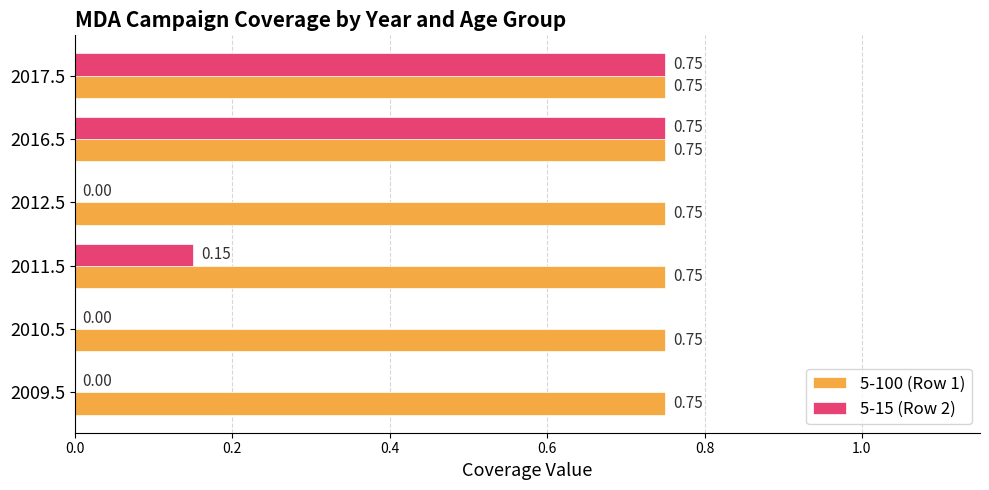

Which series has the largest total across all categories?

5-100 (Row 1)